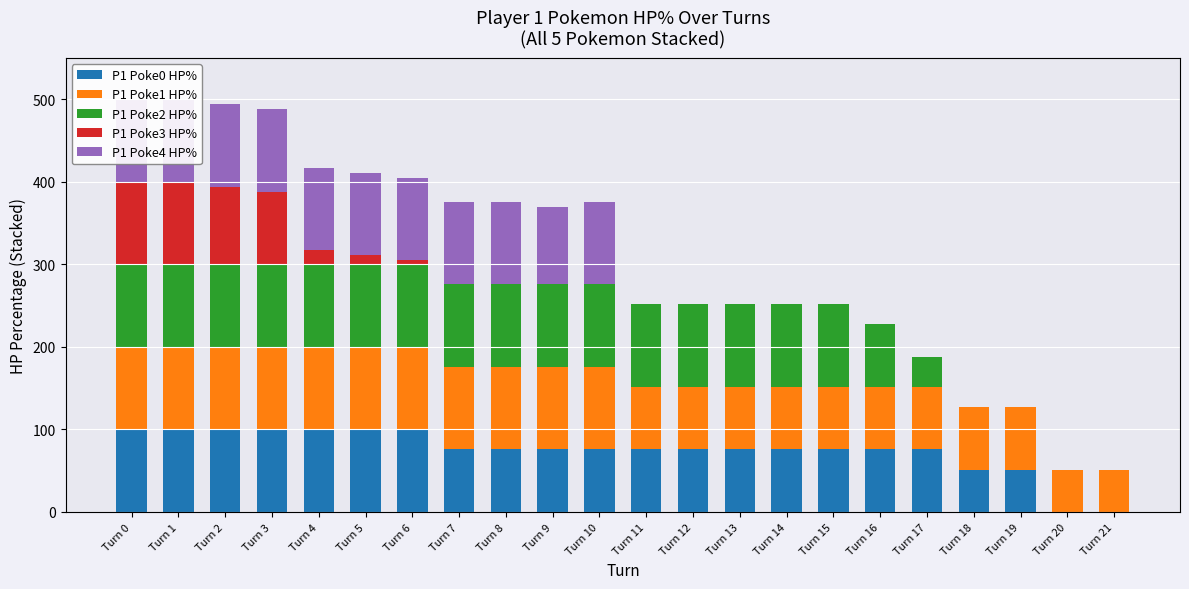

What are all the series names shown in the legend?

P1 Poke0 HP%, P1 Poke1 HP%, P1 Poke2 HP%, P1 Poke3 HP%, P1 Poke4 HP%